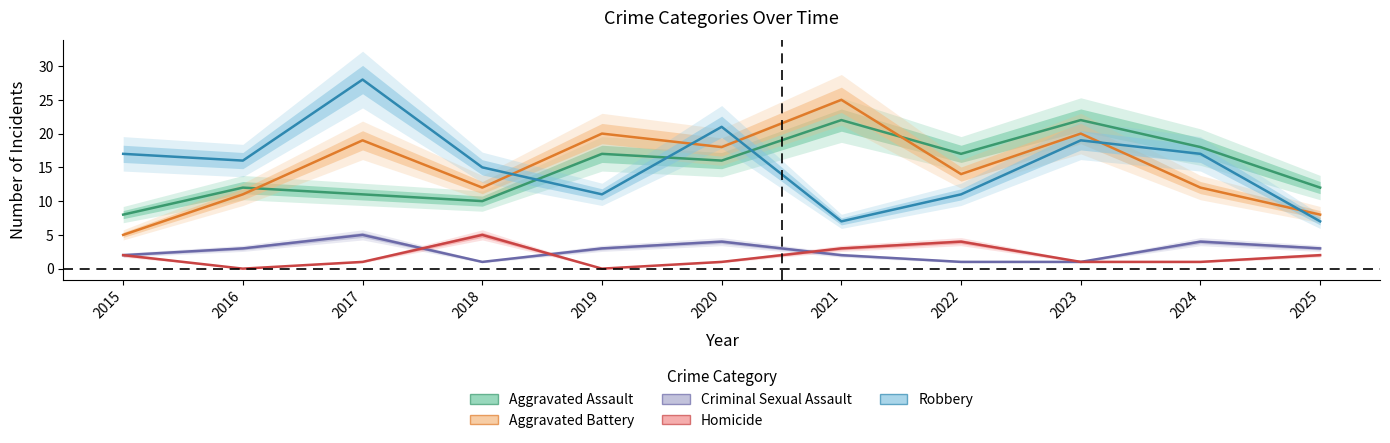

What is the sum of all Robbery values?

169